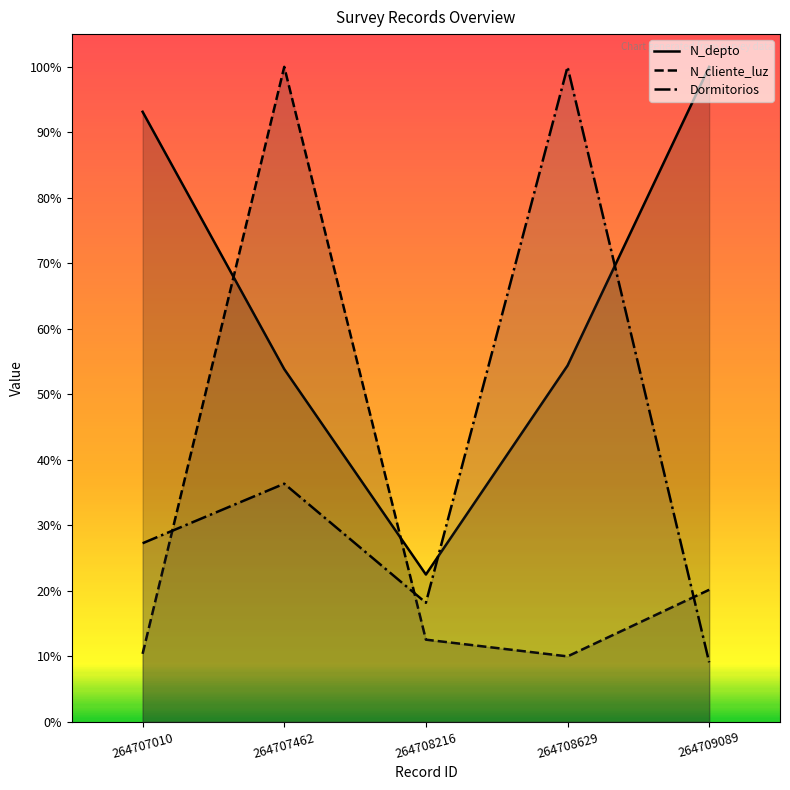

What is the average value of the Dormitorios series?

0.4